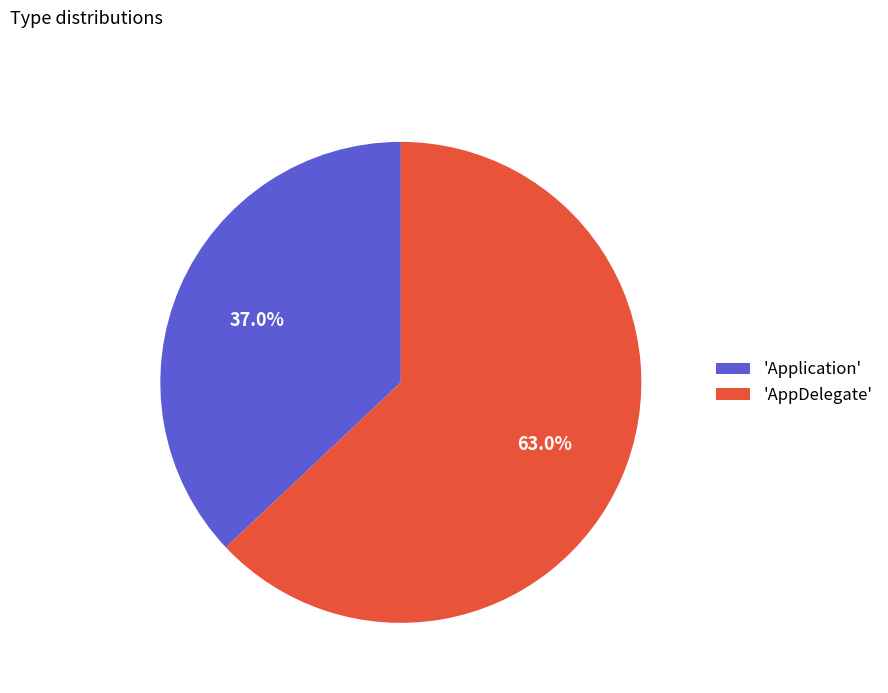

How many segments does this pie chart have?

2